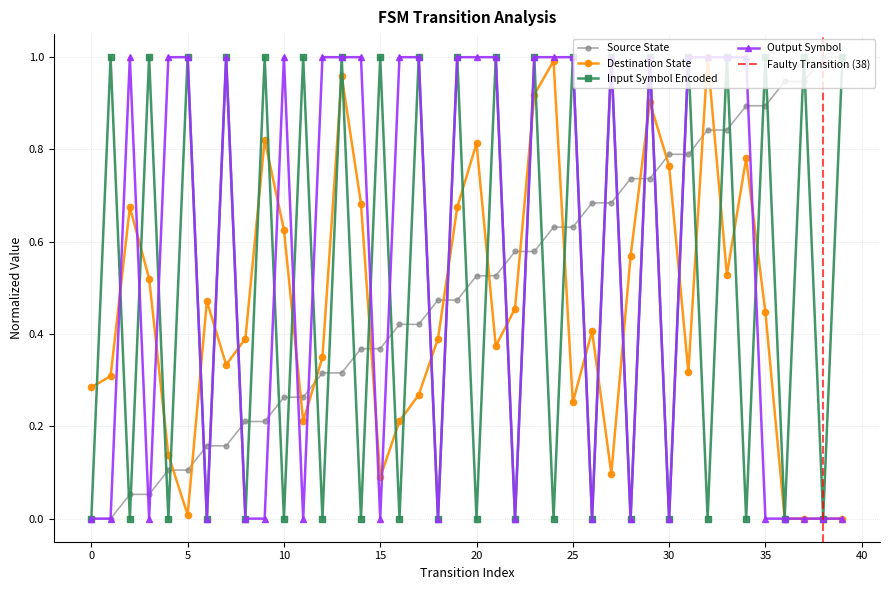

What is the value of the source_state point at the 29th from the left?

0.7